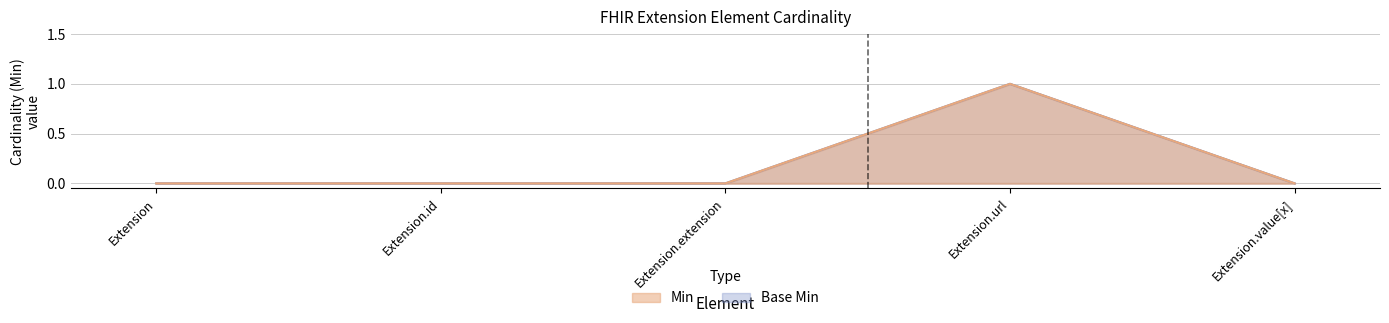

True or false: Min and Base Min cross at least once.

False